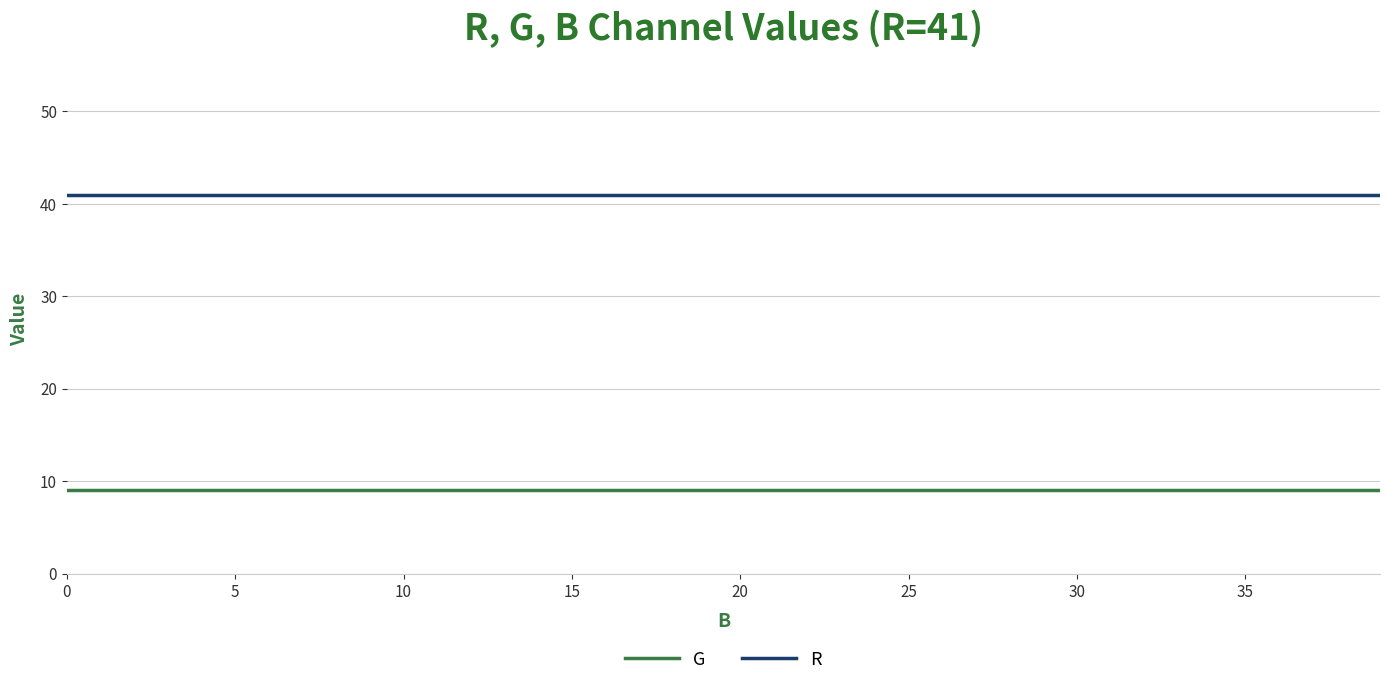

True or false: R and G cross at least once.

False